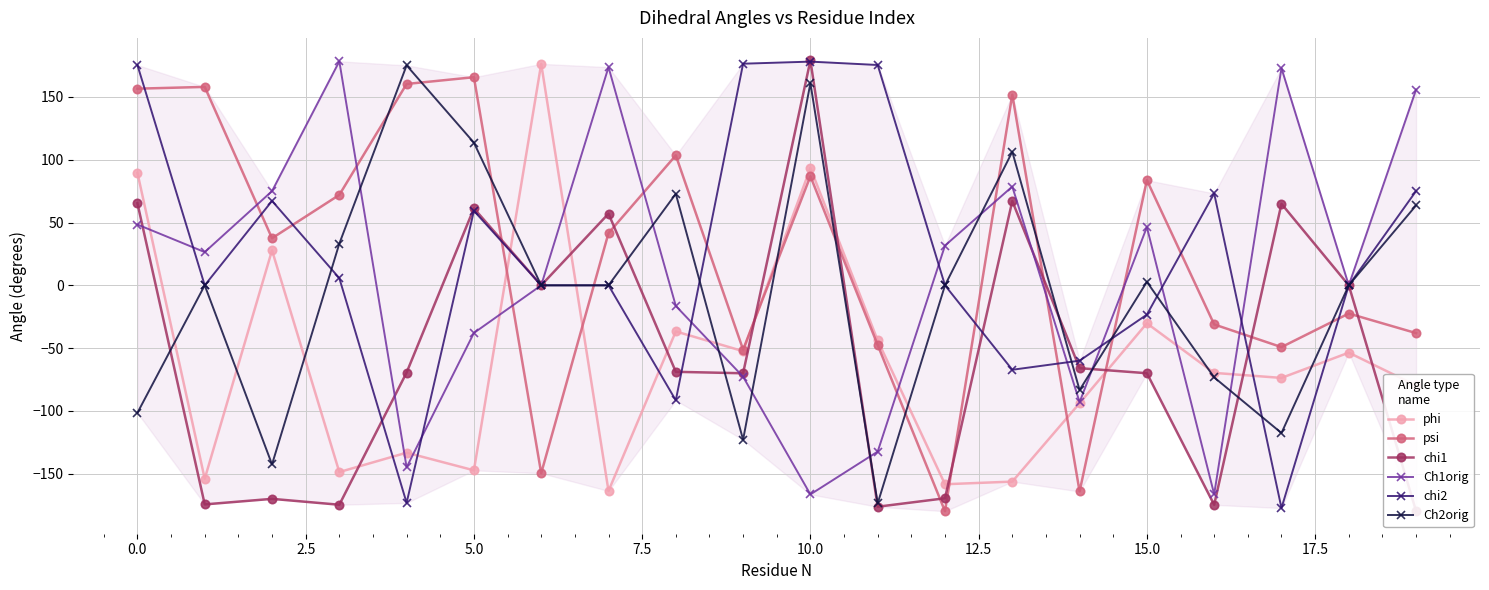

True or false: chi2 has more than 2 points higher than both neighbors.

True